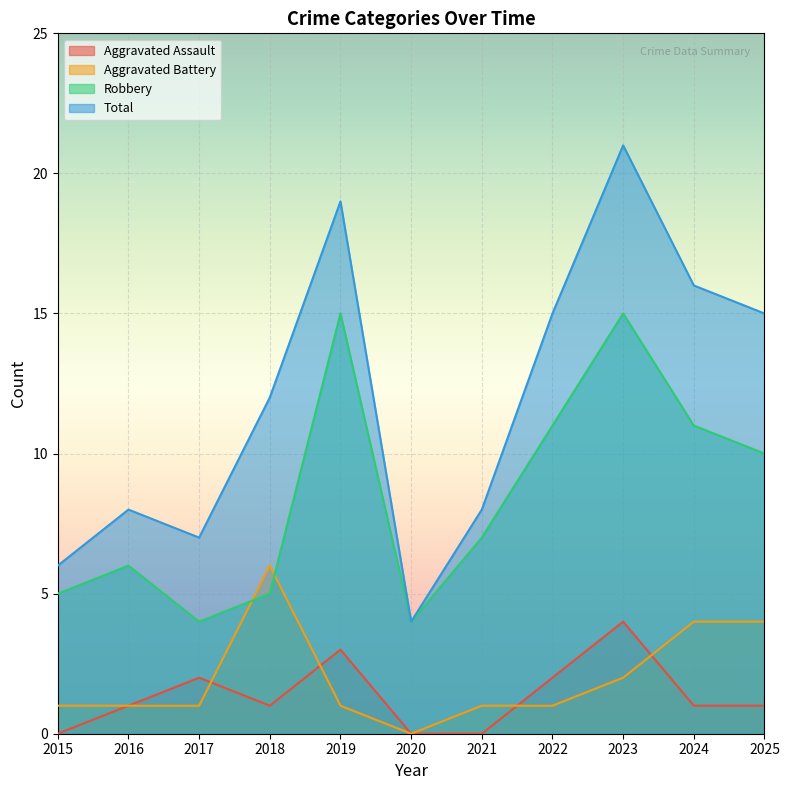

True or false: Total and Aggravated Assault intersect in this chart.

False